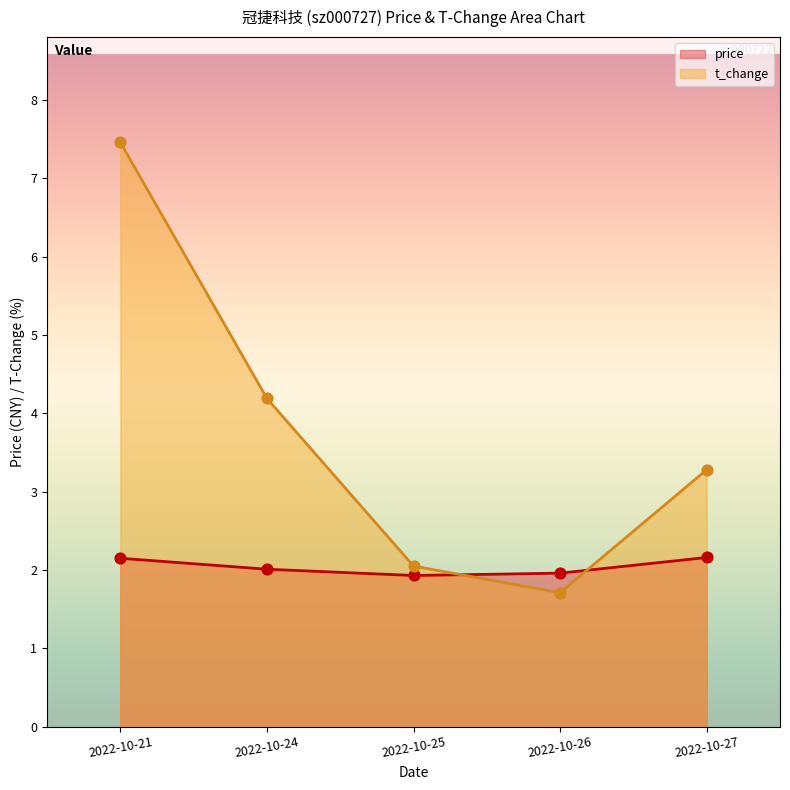

Which series has the widest spread of Y values?

t_change